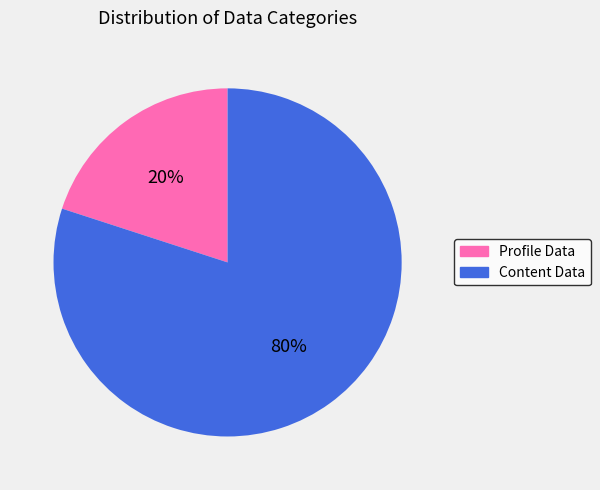

To the nearest percent, what is the average slice percentage?

50%